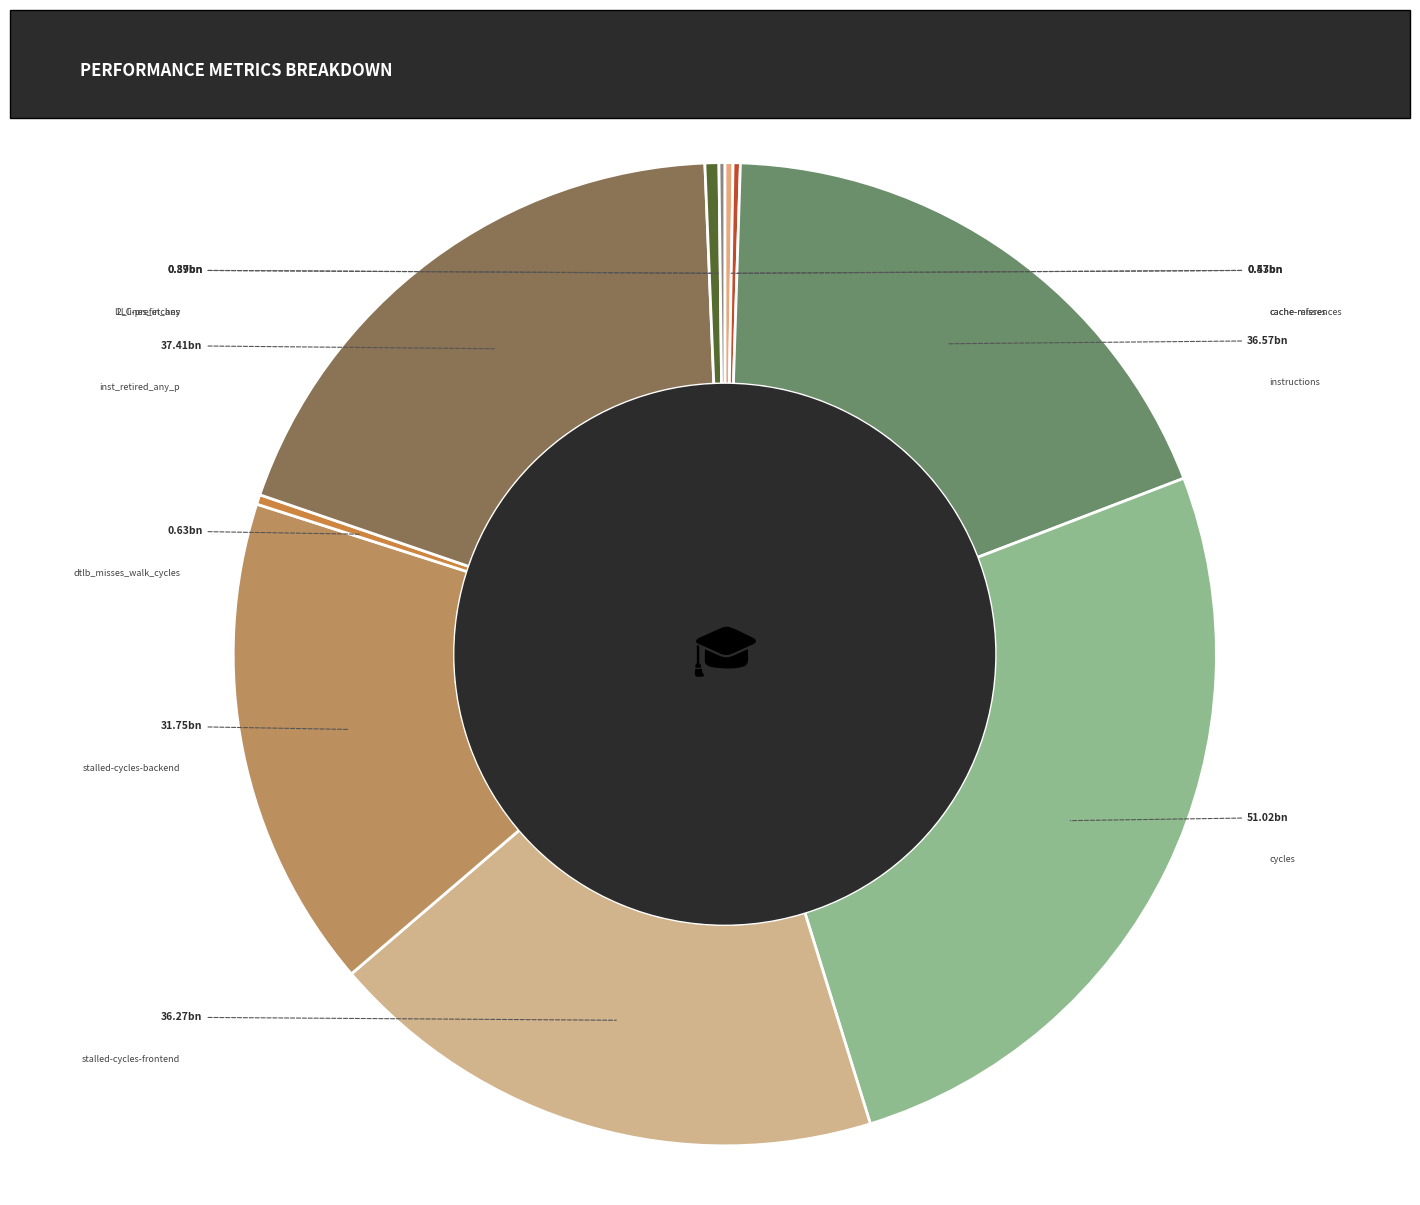

Is it true that l2_lines_in_any is 1% of the pie?

False